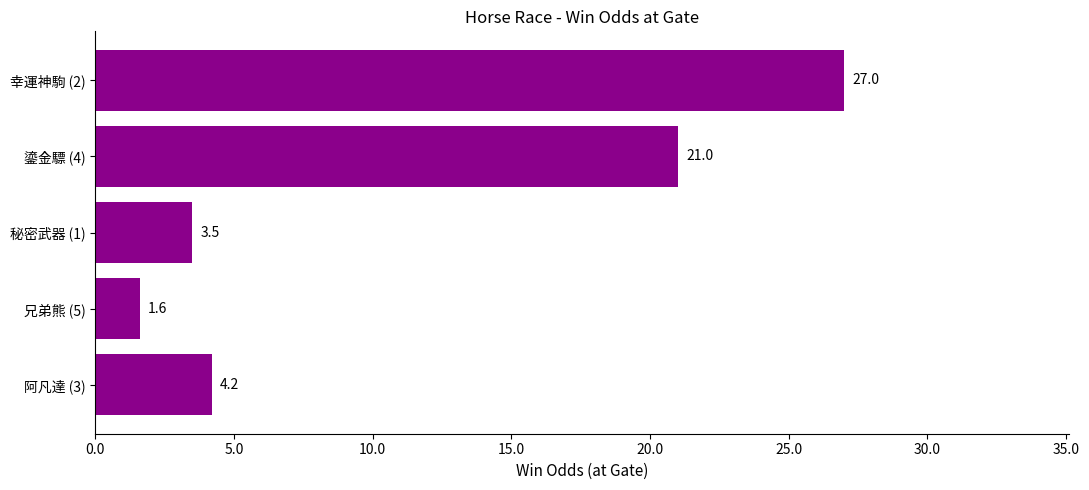

Reading top to bottom, transcribe all the data shown in this chart.

幸運神駒 (2)=27.0	鎏金驃 (4)=21.0	秘密武器 (1)=3.5	兄弟熊 (5)=1.6	阿凡達 (3)=4.2